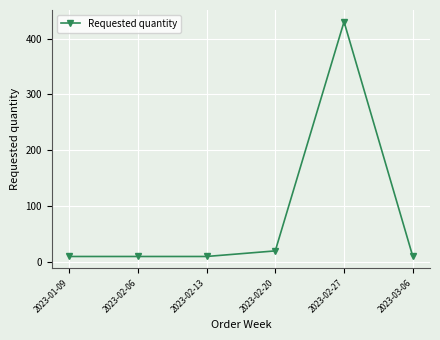

Which label corresponds to the largest value in the chart?

2023-02-27